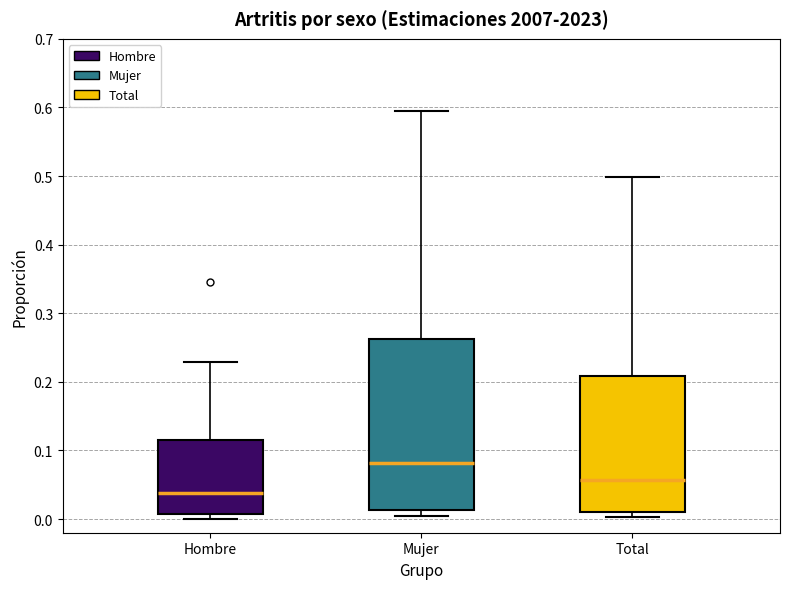

Which box has the lowest median line?

Hombre